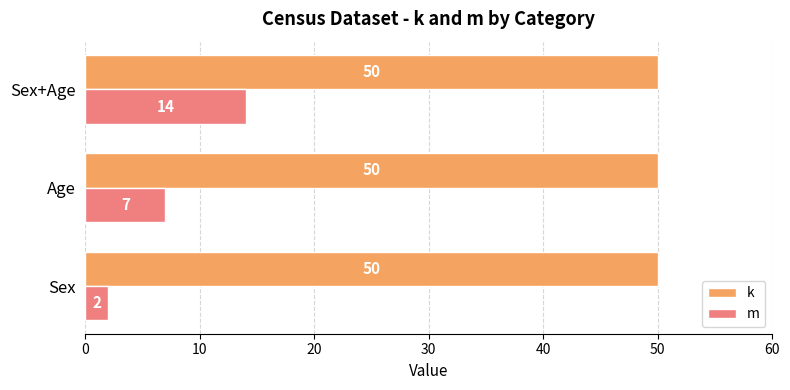

Which series has the largest range (max minus min)?

m